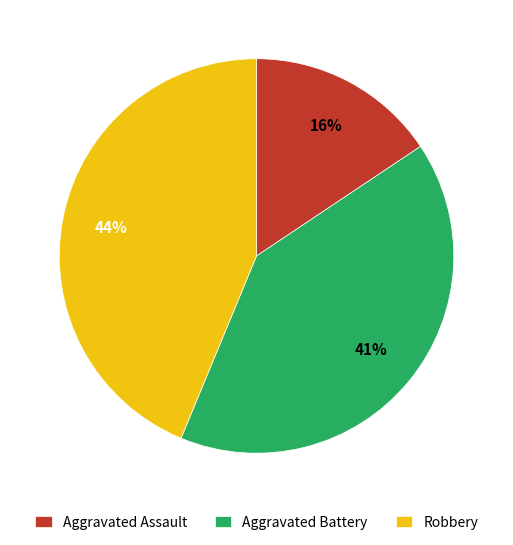

Is it true that Robbery is 34% of the pie?

False